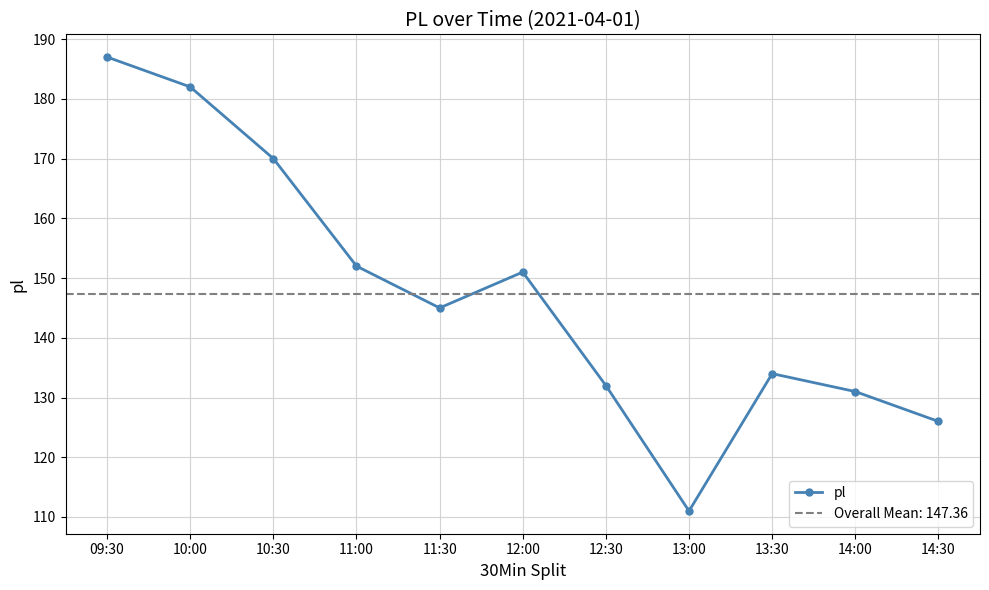

What is the change in value from 09:30 to 10:00?

-5